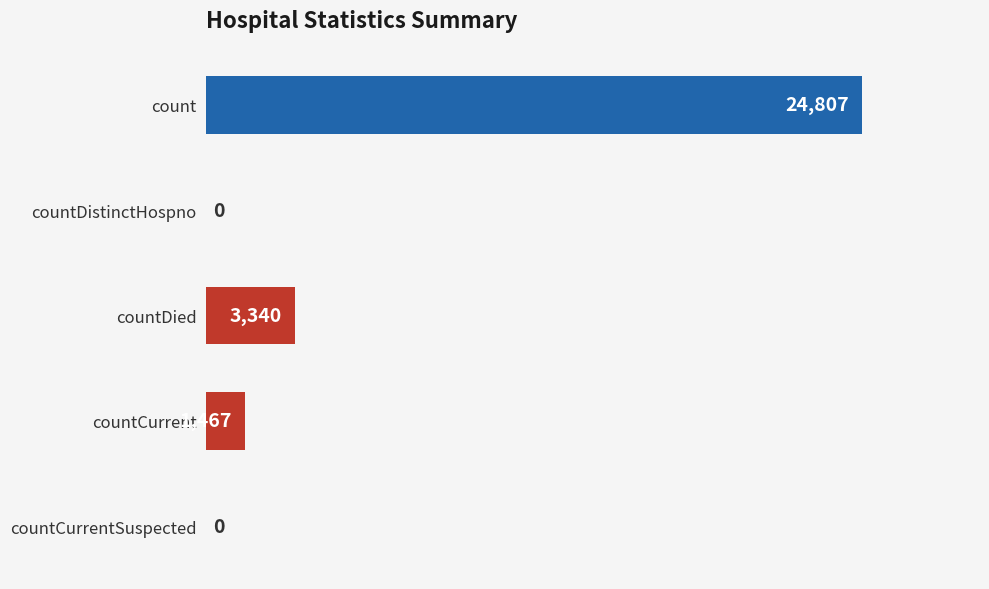

What is the sum of all values?

29614